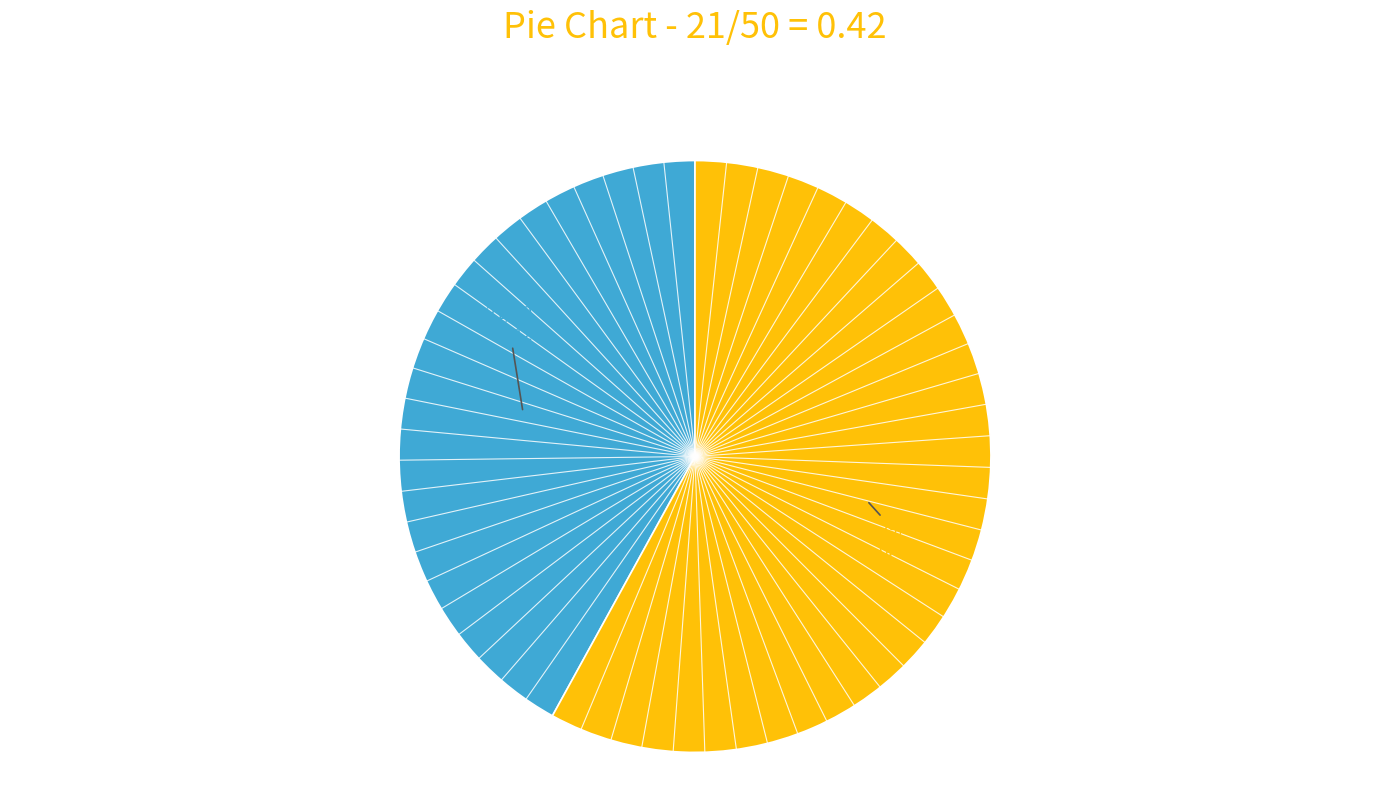

How many slices are in this pie chart?

2